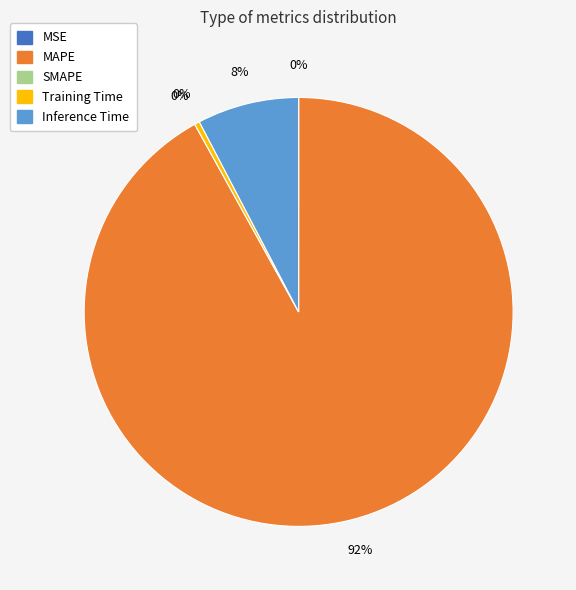

To the nearest percent, what portion does MAPE represent?

92%